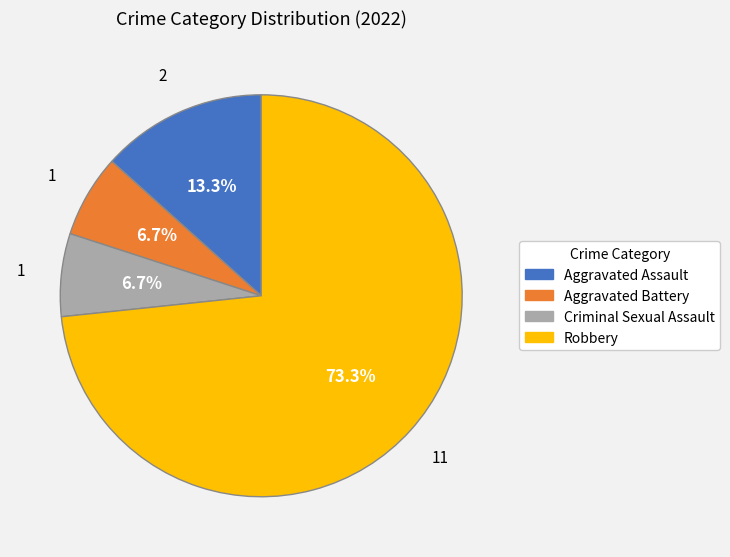

How many segments does this pie chart have?

4